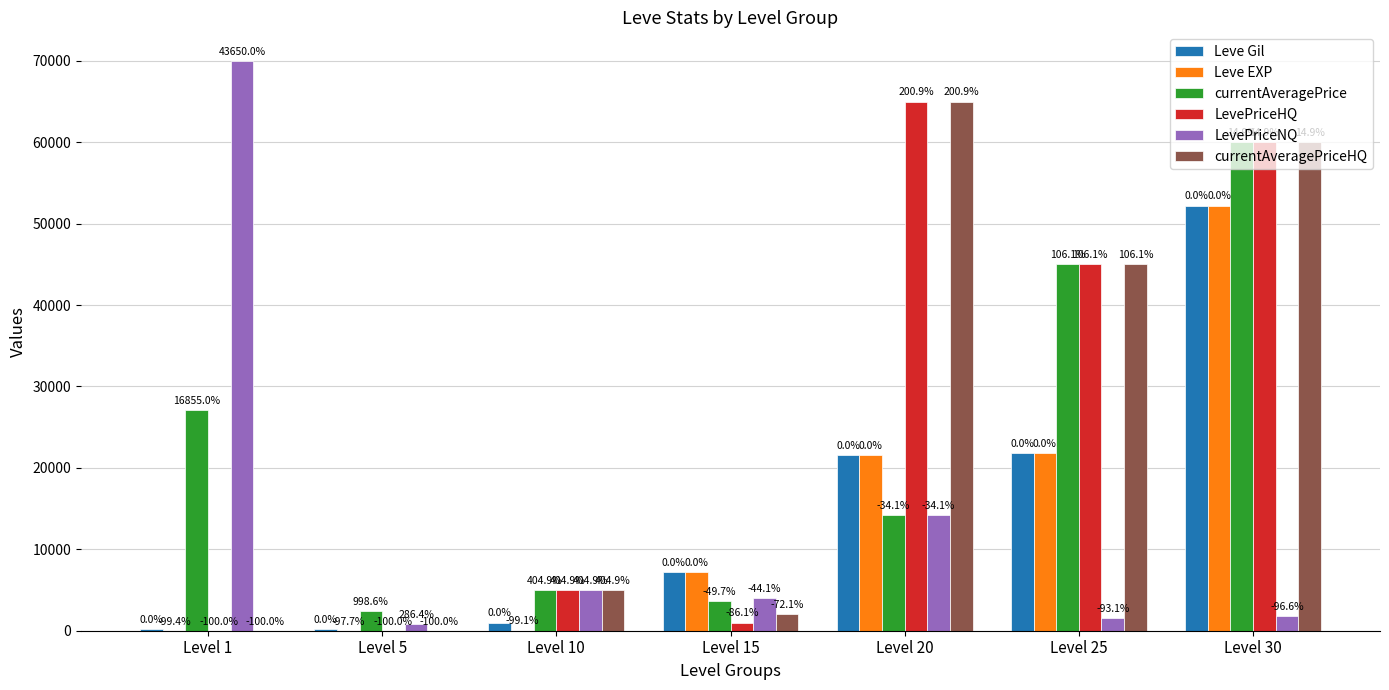

What is the approximate value of LevePriceHQ at Level 15, to the nearest 50?

1000